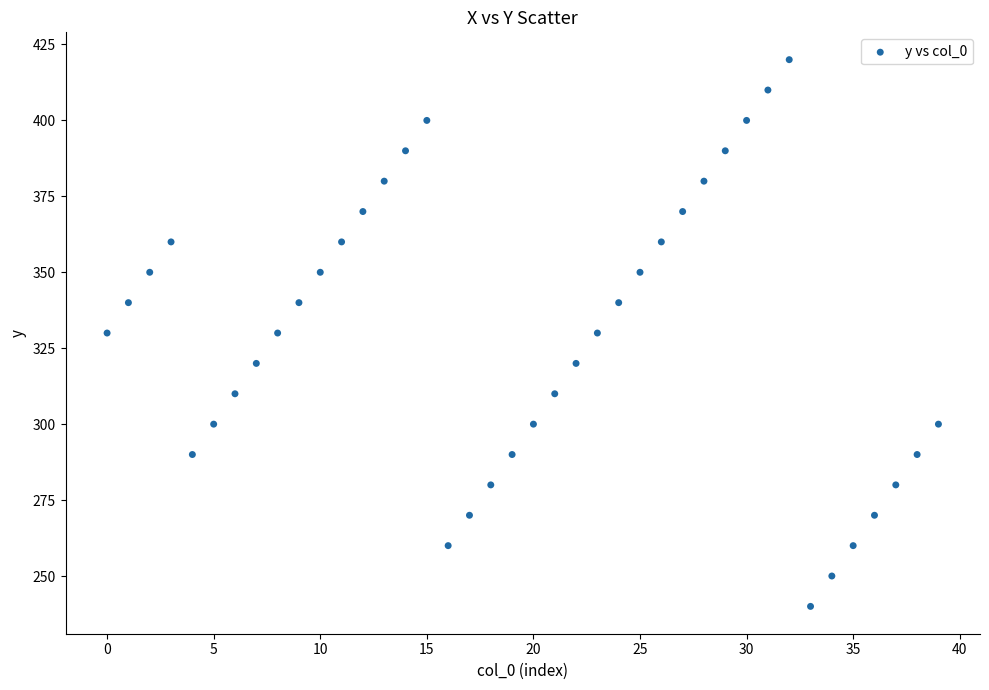

What is the range of Y values (max minus min)?

180